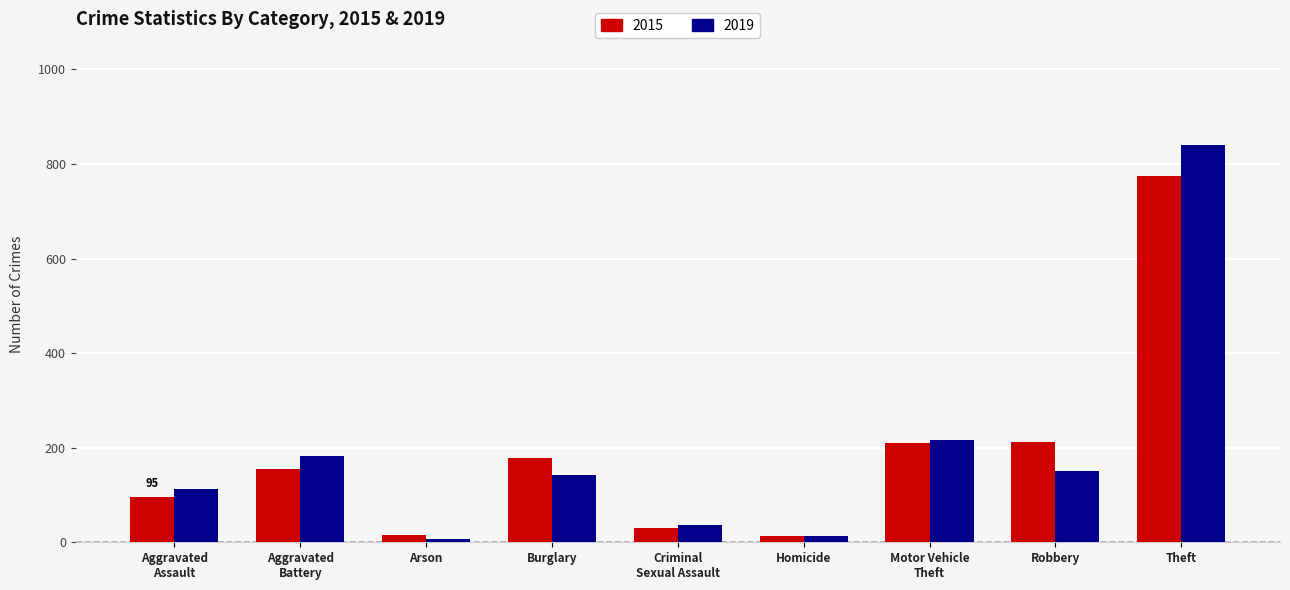

The value of 2019 at Robbery is 150. True or false?

True